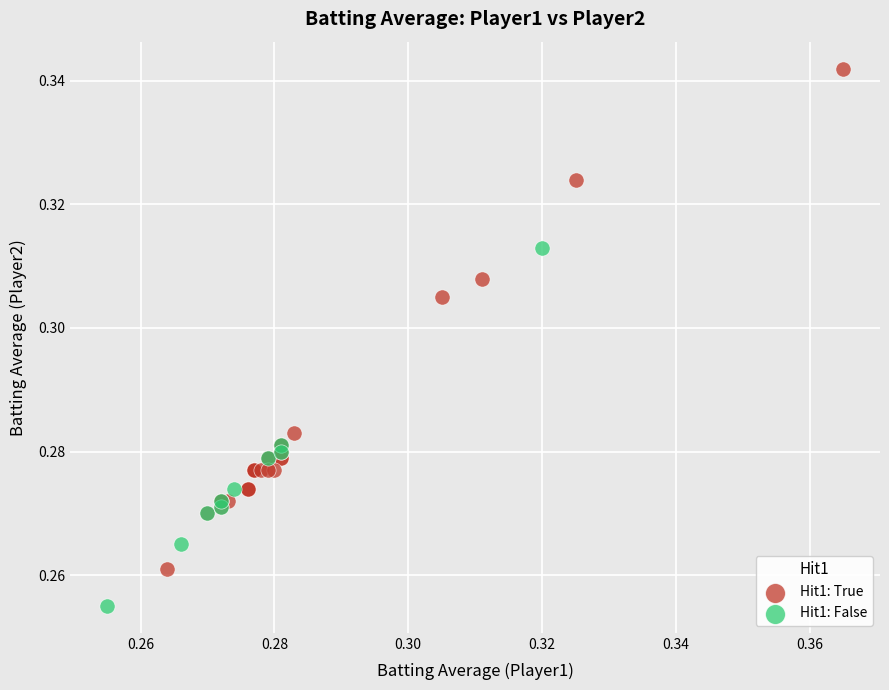

Which series has the largest Y range (max minus min)?

Hit1: True